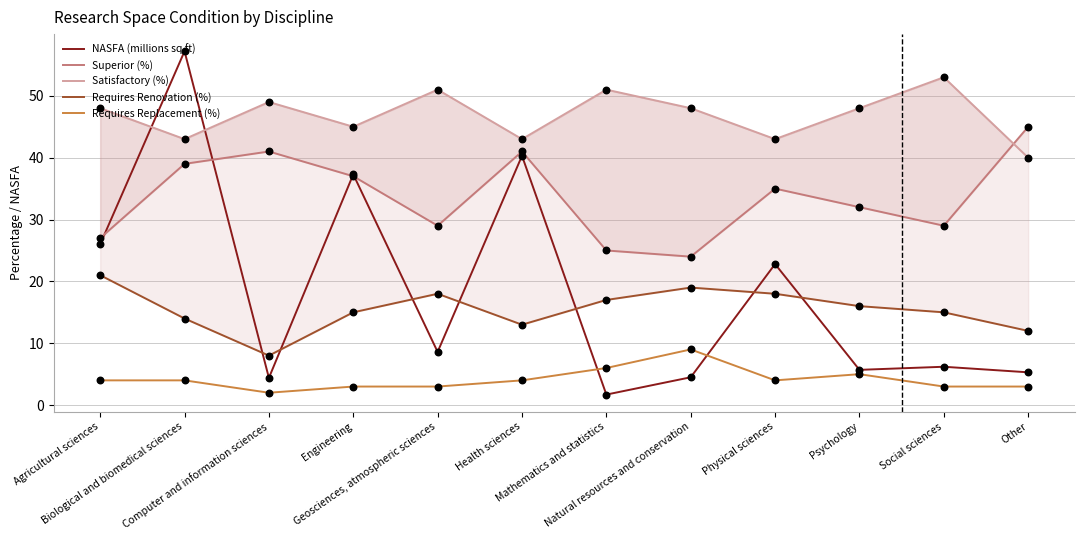

What are all the series names shown in the legend?

NASFA (millions sq ft), Superior (%), Satisfactory (%), Requires Renovation (%), Requires Replacement (%)